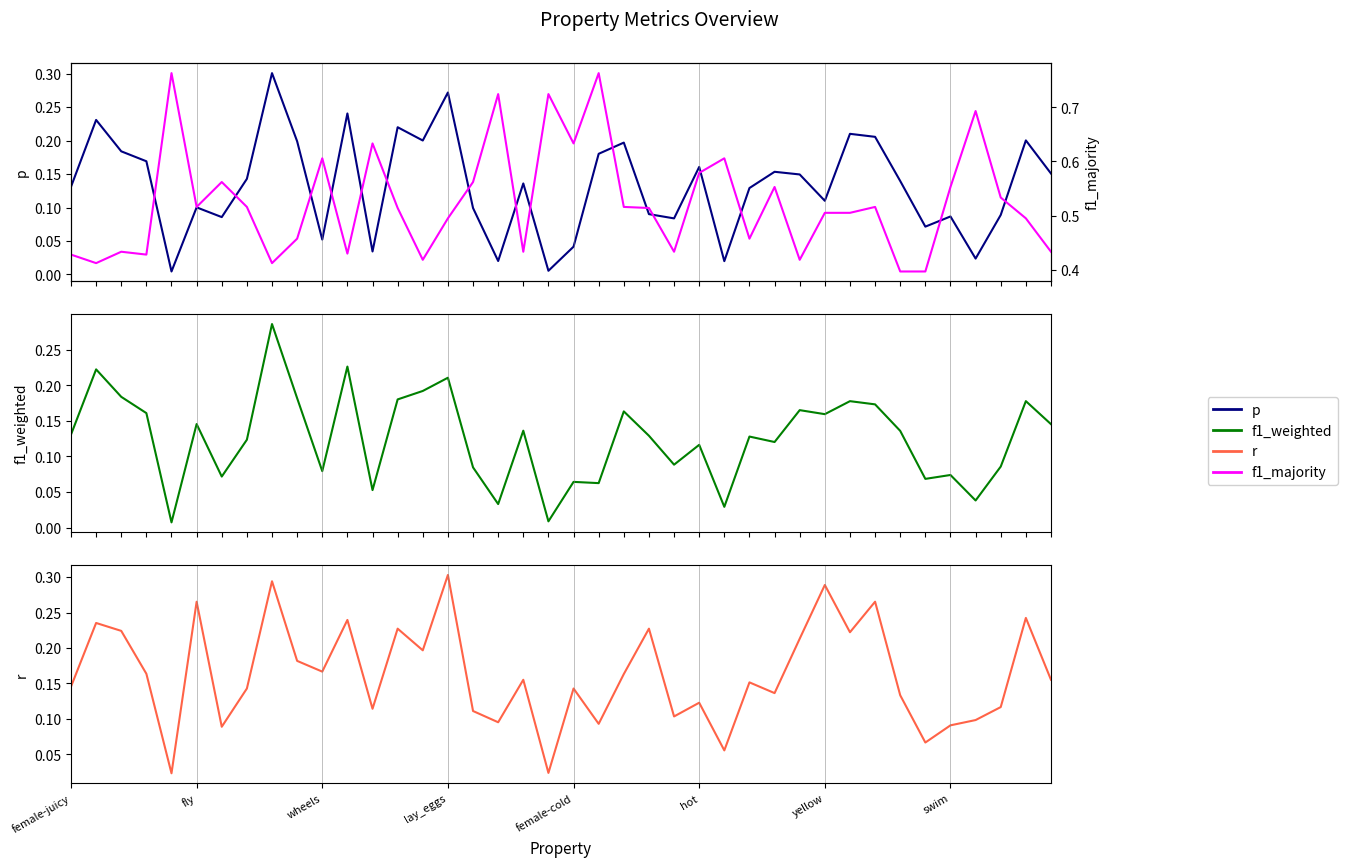

Read the f1_majority value at 38.

0.5